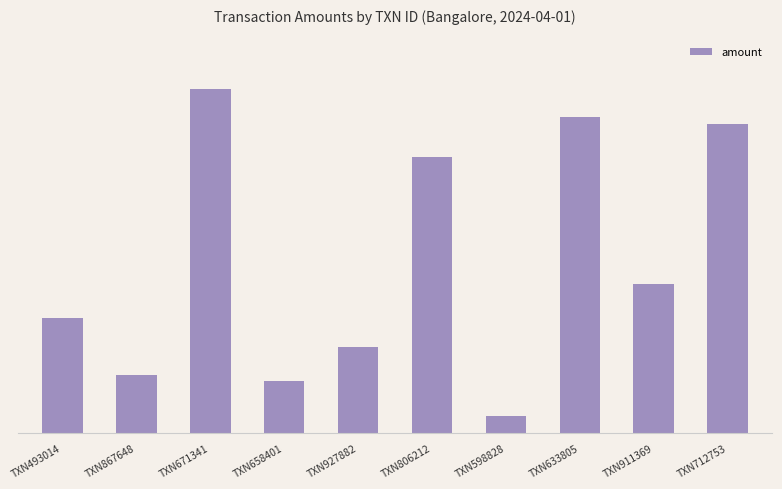

What is the label of the 7th bar from the right?

TXN658401